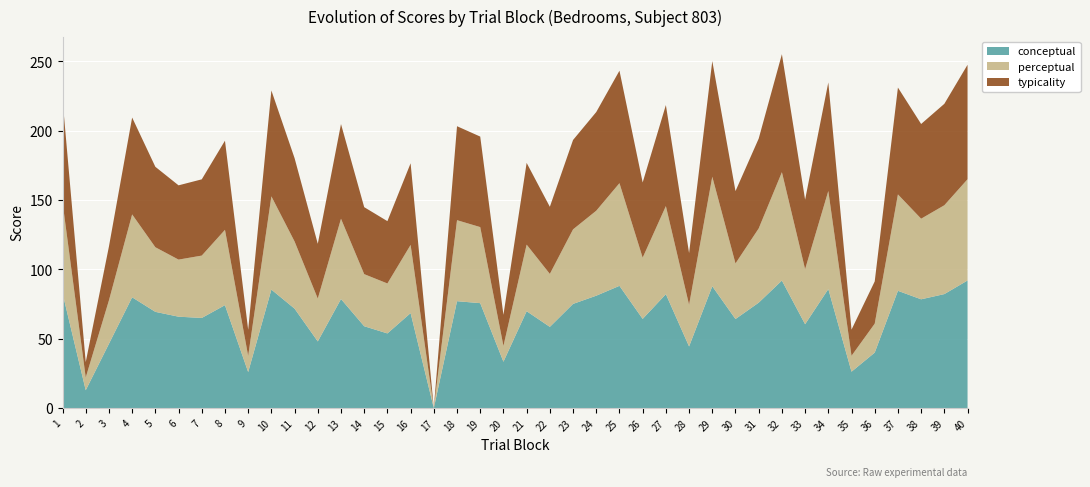

Reading left to right, list all the values displayed in this chart.

conceptual: 82.9	12.9	46.4	79.9	69.4	65.9	65.0	74.2	26.0	85.5	71.7	48.1	78.7	59.1	53.9	68.5	0.0	77.1	75.7	33.5	69.9	58.6	75.2	81.1	88.2	64.3	82.2	44.5	87.9	64.2	76.0	92.0	60.5	85.9	26.3	40.0	84.6	78.5	82.2	92.0
perceptual: 65.5	9.2	31.3	59.8	46.6	41.2	45.0	54.3	11.7	67.3	48.4	30.9	57.9	37.6	36.0	49.2	0.0	58.4	54.9	11.4	48.0	38.2	53.8	61.3	74.0	44.1	63.5	30.1	79.0	40.1	53.5	78.2	39.7	70.7	11.5	20.9	69.5	58.1	64.1	73.0
typicality: 74.2	11.1	38.9	69.9	58.0	53.6	55.0	64.3	18.8	76.4	60.1	39.5	68.3	48.3	45.0	58.9	0.0	67.8	65.3	22.4	59.0	48.4	64.5	71.2	81.1	54.2	72.9	37.3	83.4	52.2	64.8	85.1	50.1	78.3	18.9	30.5	77.1	68.3	73.2	82.5